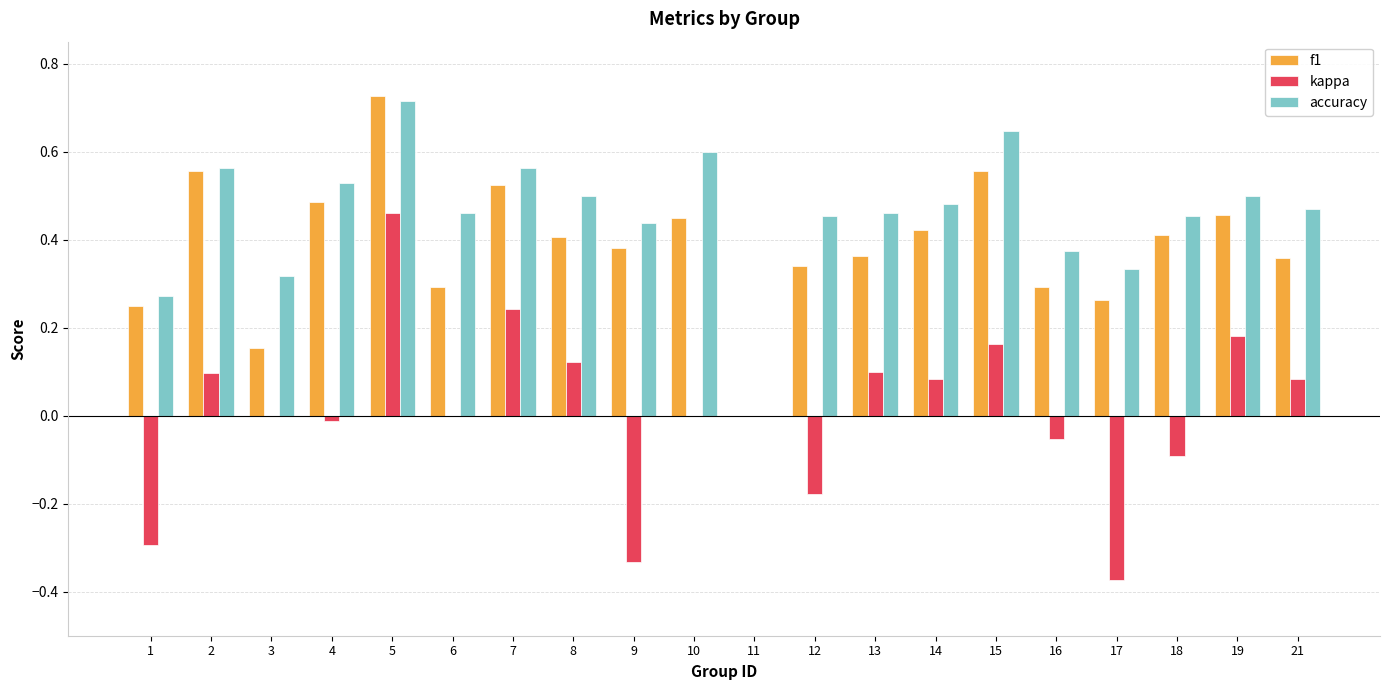

Which series changed the most between 3 and 13?

f1